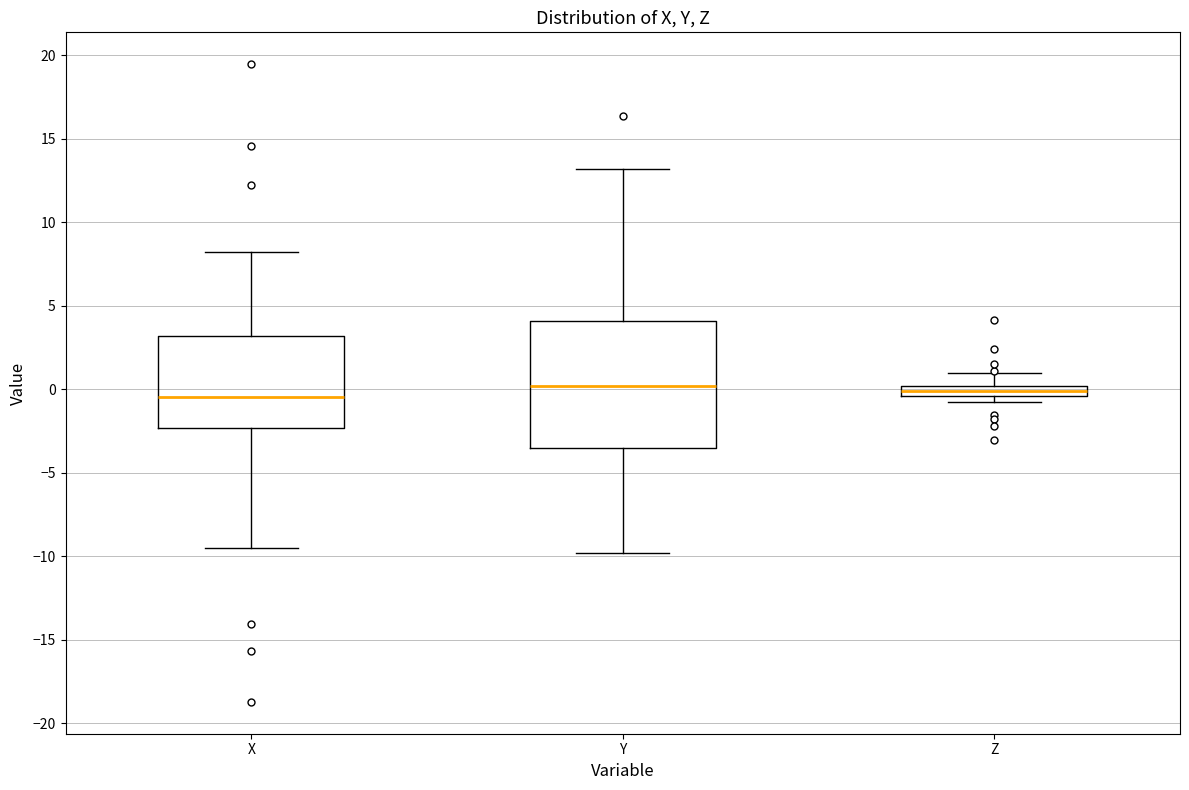

Where is the upper edge of the box for Z on the y-axis? The values are not printed on the chart, so give them approximately, as read against the axis.

0.0